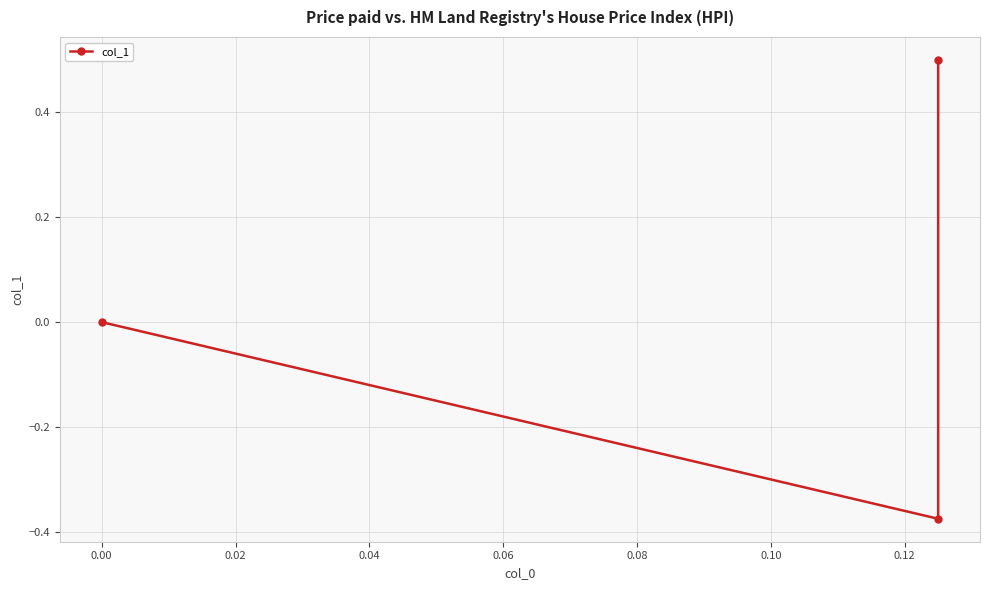

What is the sum of all values?

0.1